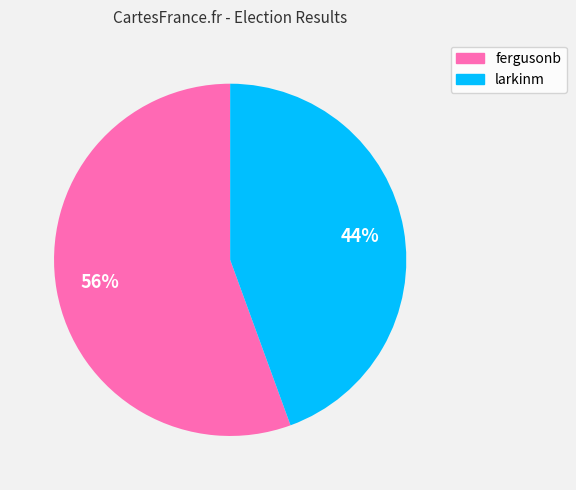

Rank the categories by value from highest to lowest.

fergusonb, larkinm